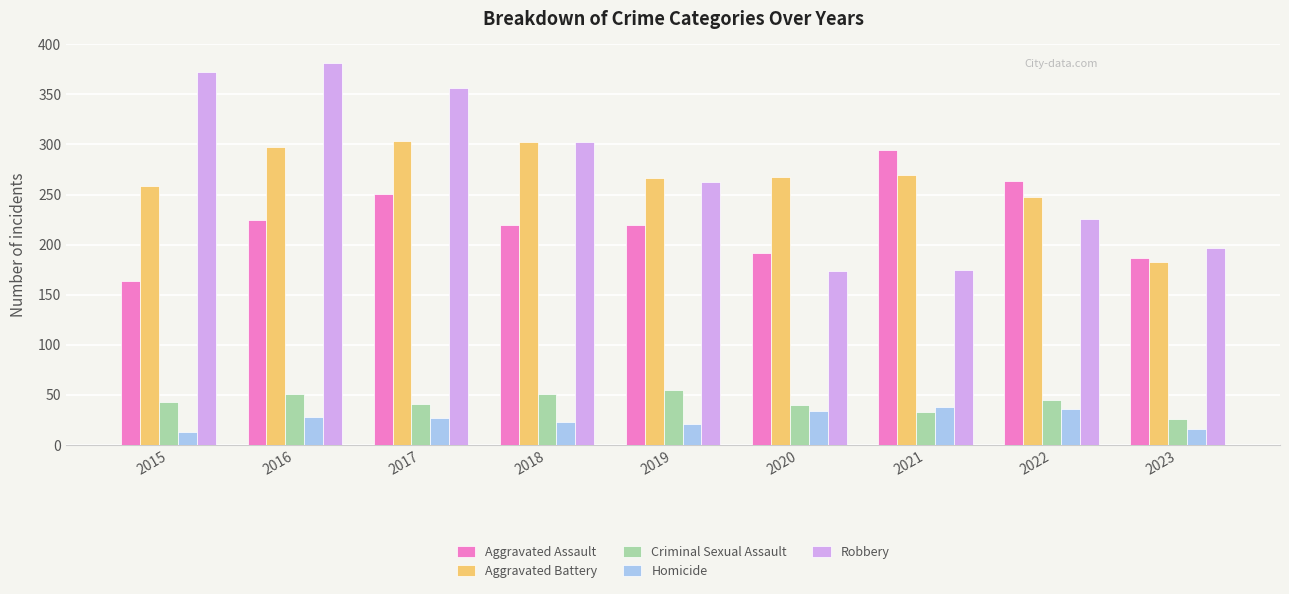

How many groups of bars are there?

9